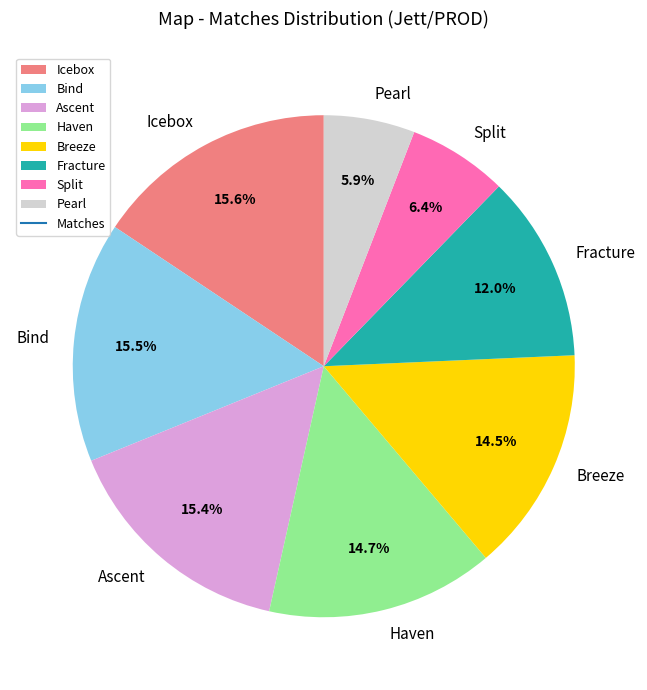

To the nearest percent, what is the combined percentage of Fracture and Bind?

28%